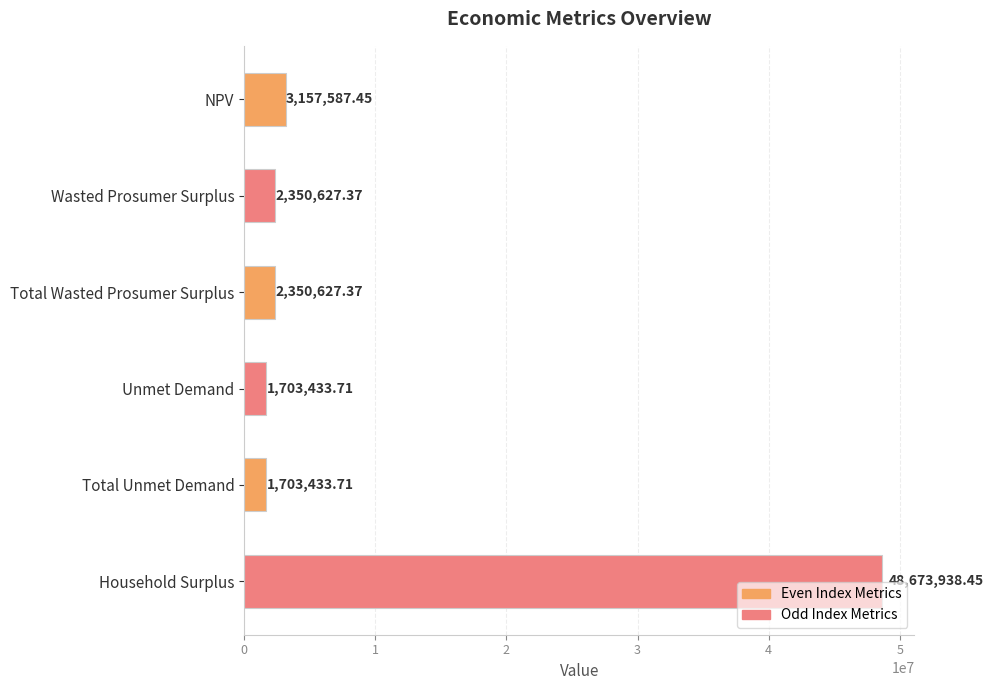

At which label is the value closest to 25188686?

NPV